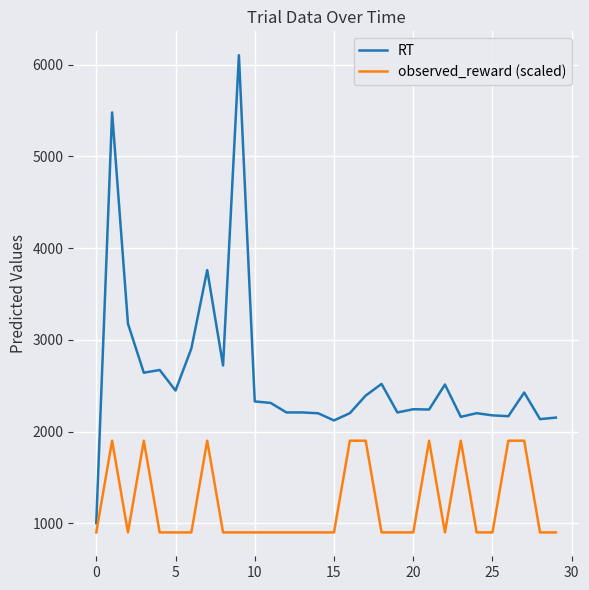

What is the greatest value displayed?

6103